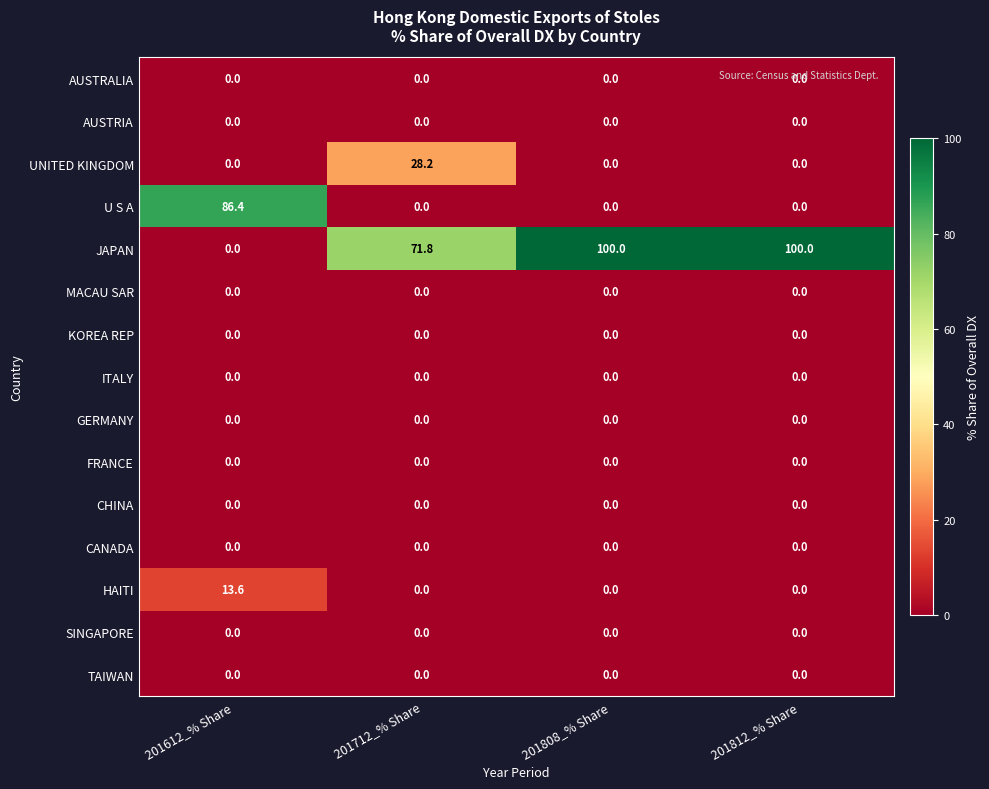

Is it true that MACAU SAR equals 0.0 at 201808_% Share?

True